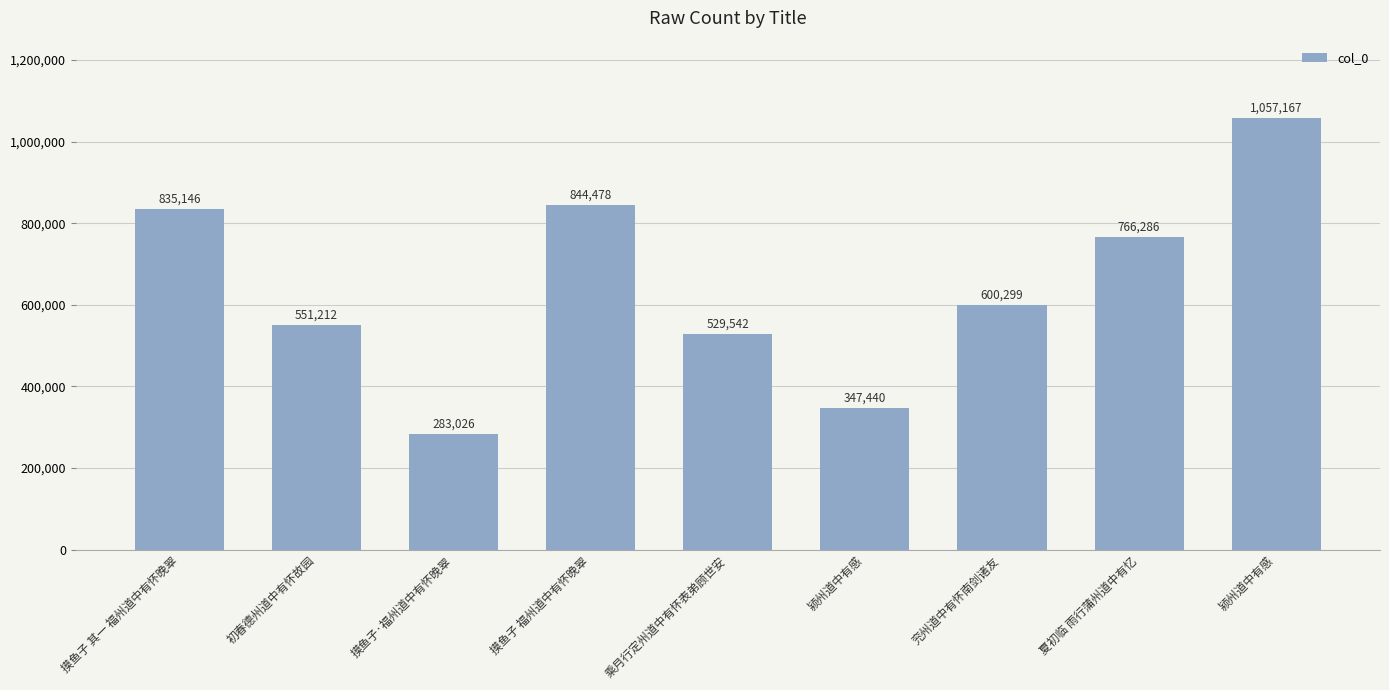

What is the value of the 3rd bar from the left?

283026